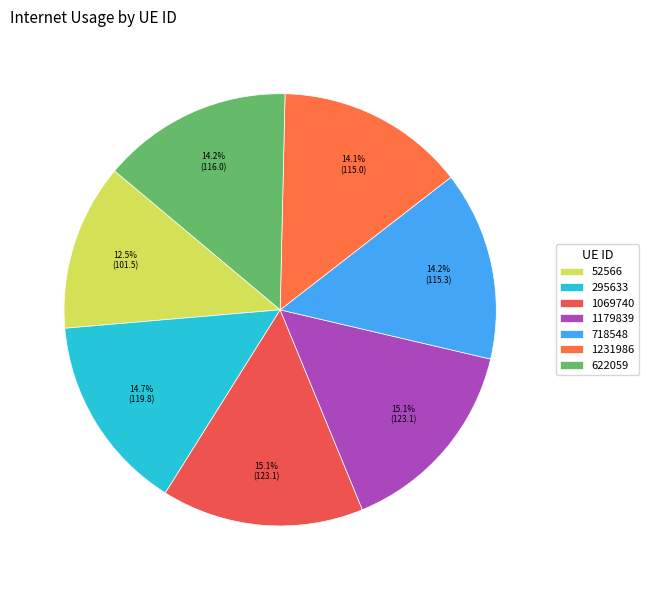

Rank the categories by value from lowest to highest.

52566, 1231986, 718548, 622059, 295633, 1069740, 1179839